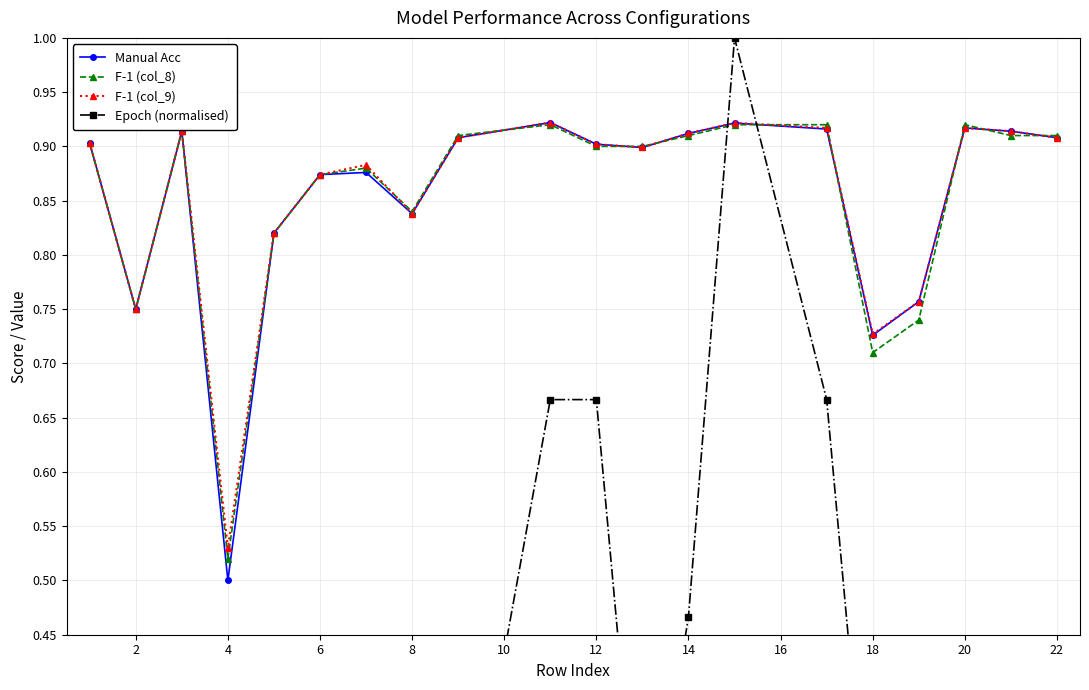

Reading left to right, transcribe all the data shown in this chart.

Manual Acc: 0.9	0.8	0.9	0.5	0.8	0.9	0.9	0.8	0.9	0.9	0.9	0.9	0.9	0.9	0.9	0.7	0.8	0.9	0.9	0.9
F-1 (col_8): 0.9	0.8	0.9	0.5	0.8	0.9	0.9	0.8	0.9	0.9	0.9	0.9	0.9	0.9	0.9	0.7	0.7	0.9	0.9	0.9
F-1 (col_9): 0.9	0.8	0.9	0.5	0.8	0.9	0.9	0.8	0.9	0.9	0.9	0.9	0.9	0.9	0.9	0.7	0.8	0.9	0.9	0.9
Epoch (normalised): 0.2	0.2	0.2	0.2	0.2	0.2	0.2	0.2	0.2	0.7	0.7	0.2	0.5	1.0	0.7	0.2	0.2	0.2	0.2	0.2